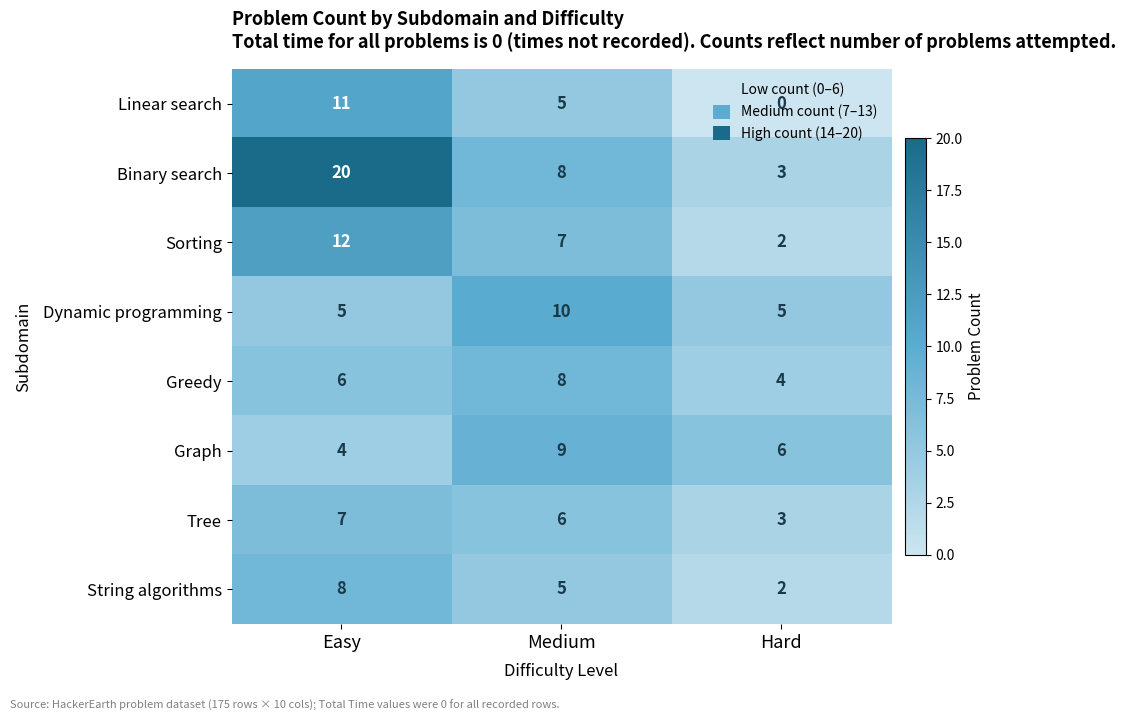

What is the difference between the maximum and minimum values in the Sorting series?

10